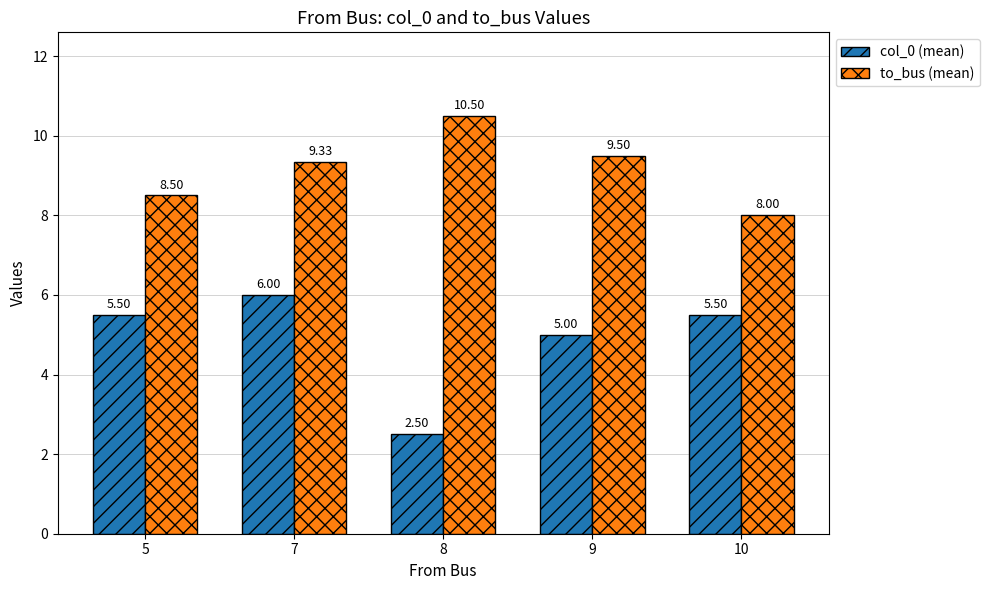

What value does the to_bus (mean) series have at 7?

9.3